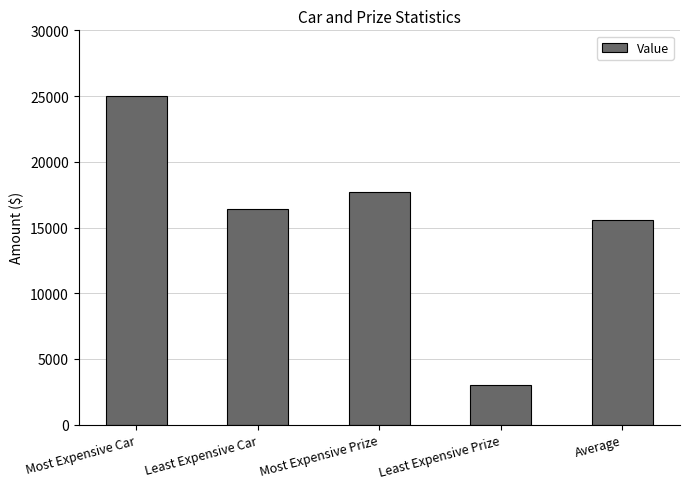

What is the difference between the values at Least Expensive Car and Most Expensive Car?

8583.0